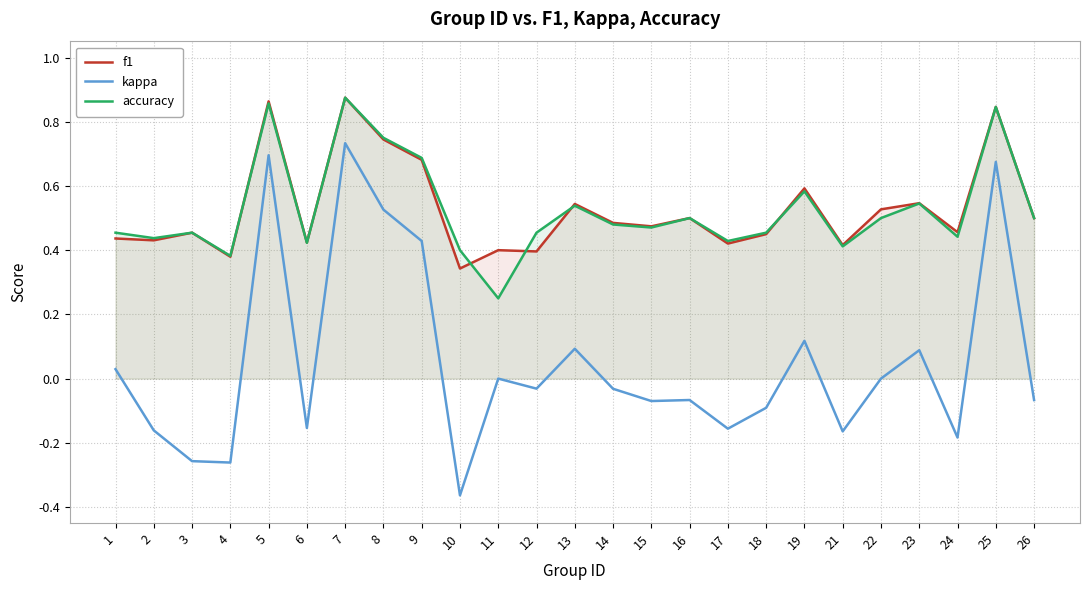

True or false: accuracy has a value of 0.7 at 17.

False